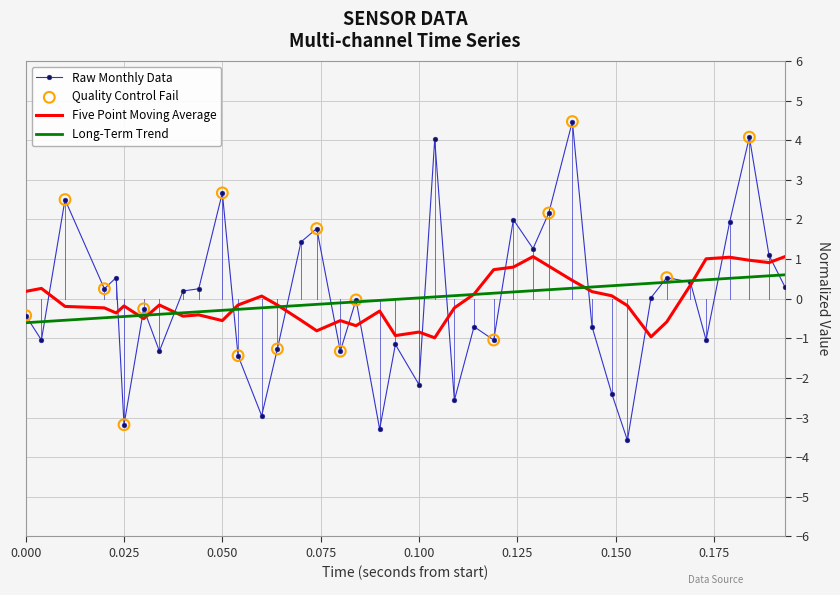

Which series has the largest range (max minus min)?

Raw Monthly Data